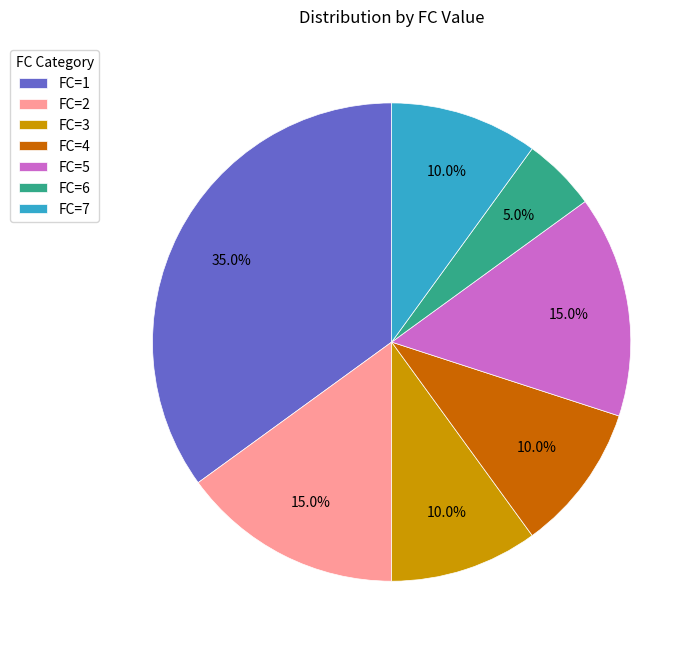

Which slice is the largest?

FC=1